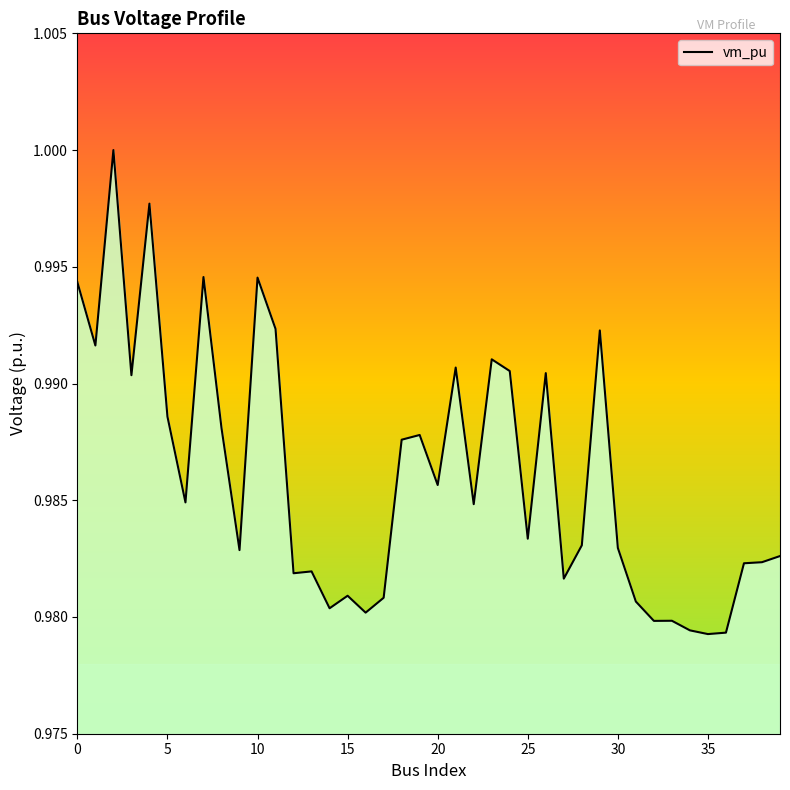

Does the chart display data point markers on the line(s)?

No